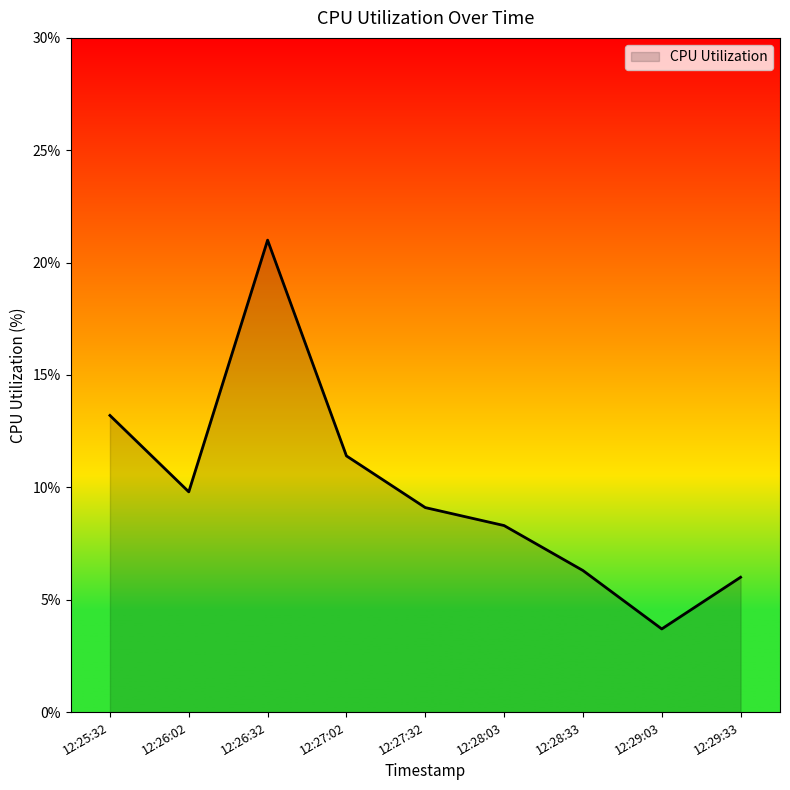

List the labels in order of value, smallest first.

12:29:03, 12:29:33, 12:28:33, 12:28:03, 12:27:32, 12:26:02, 12:27:02, 12:25:32, 12:26:32